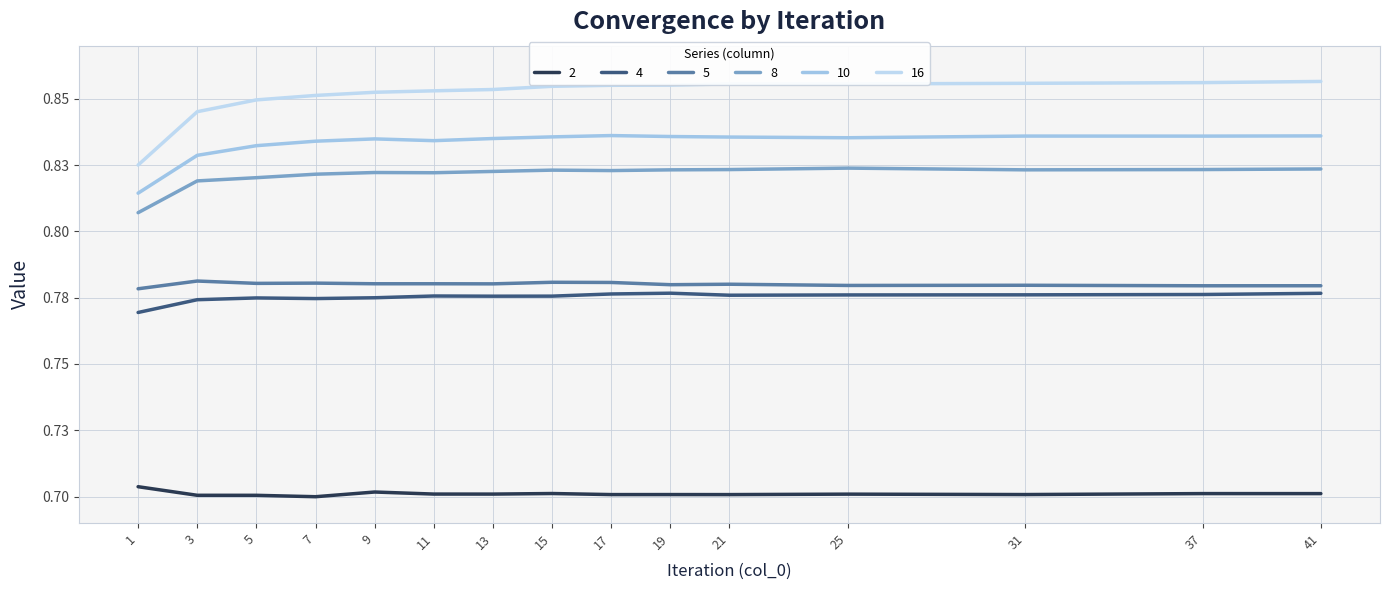

Which category has the lowest value in the 4 series?

1